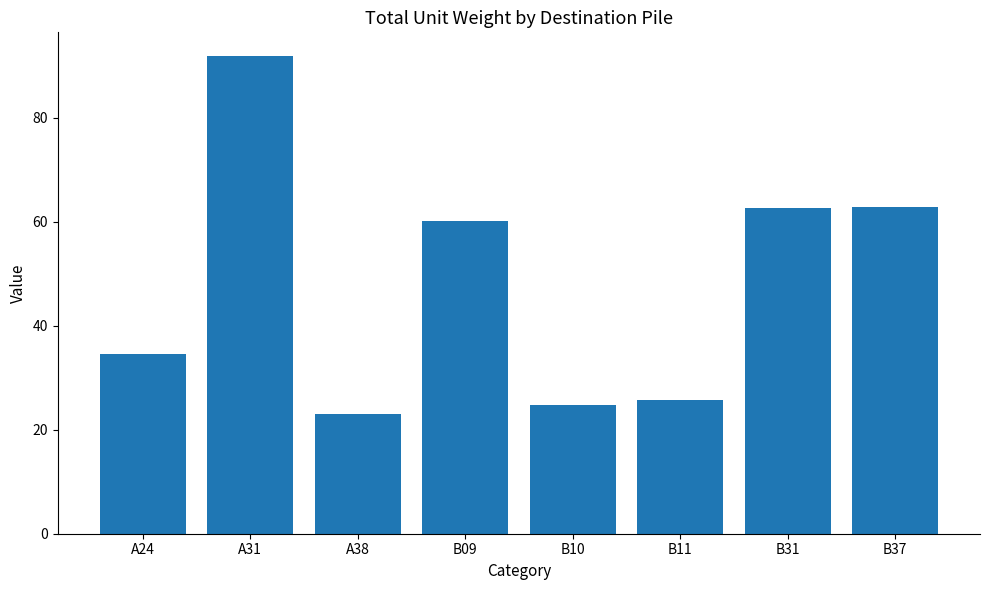

What value does the data have at B09?

60.1